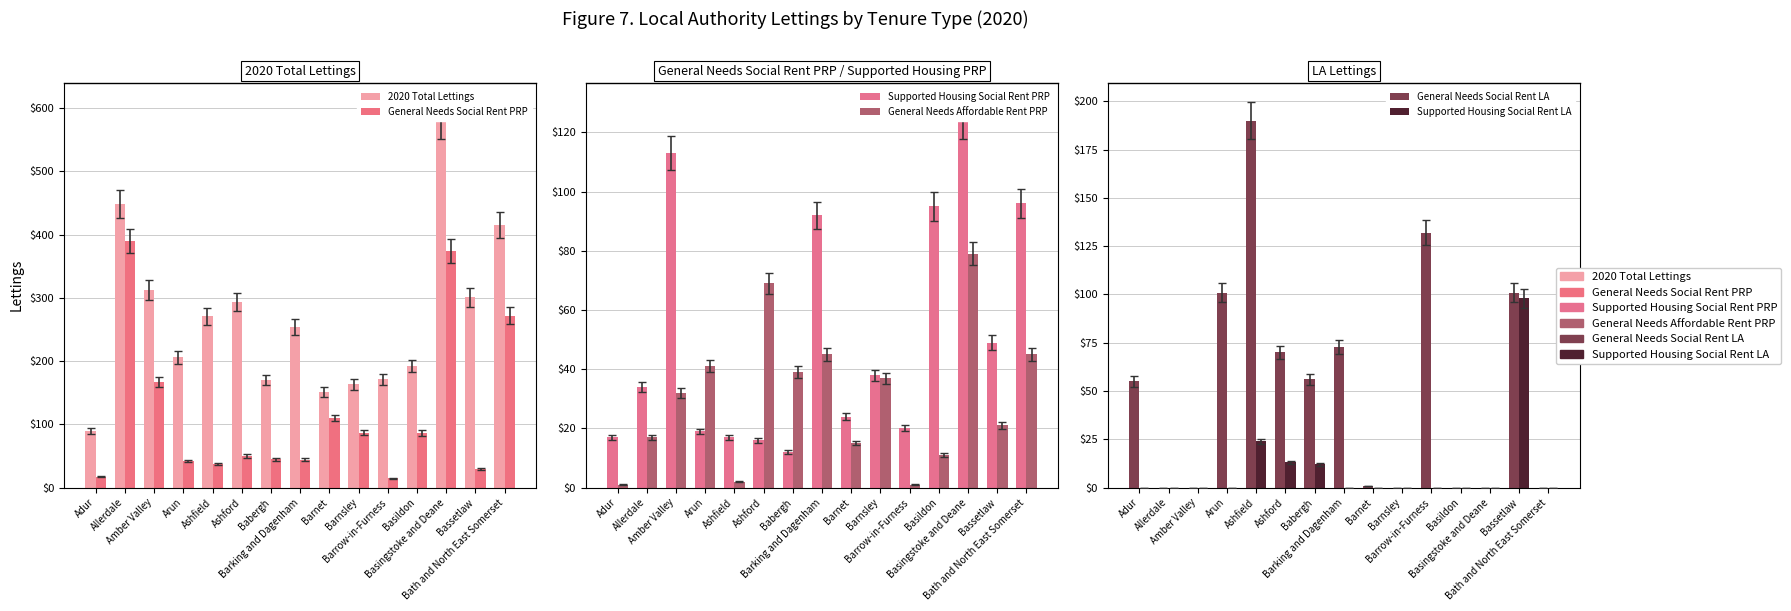

At which label does General Needs Social Rent LA reach its minimum?

Allerdale